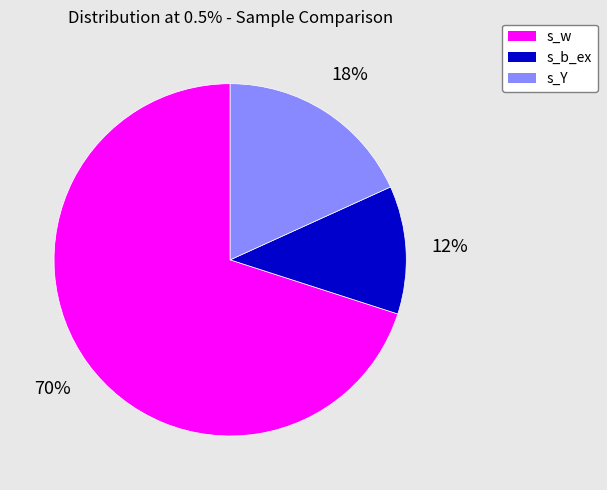

Does any single category account for the majority?

Yes